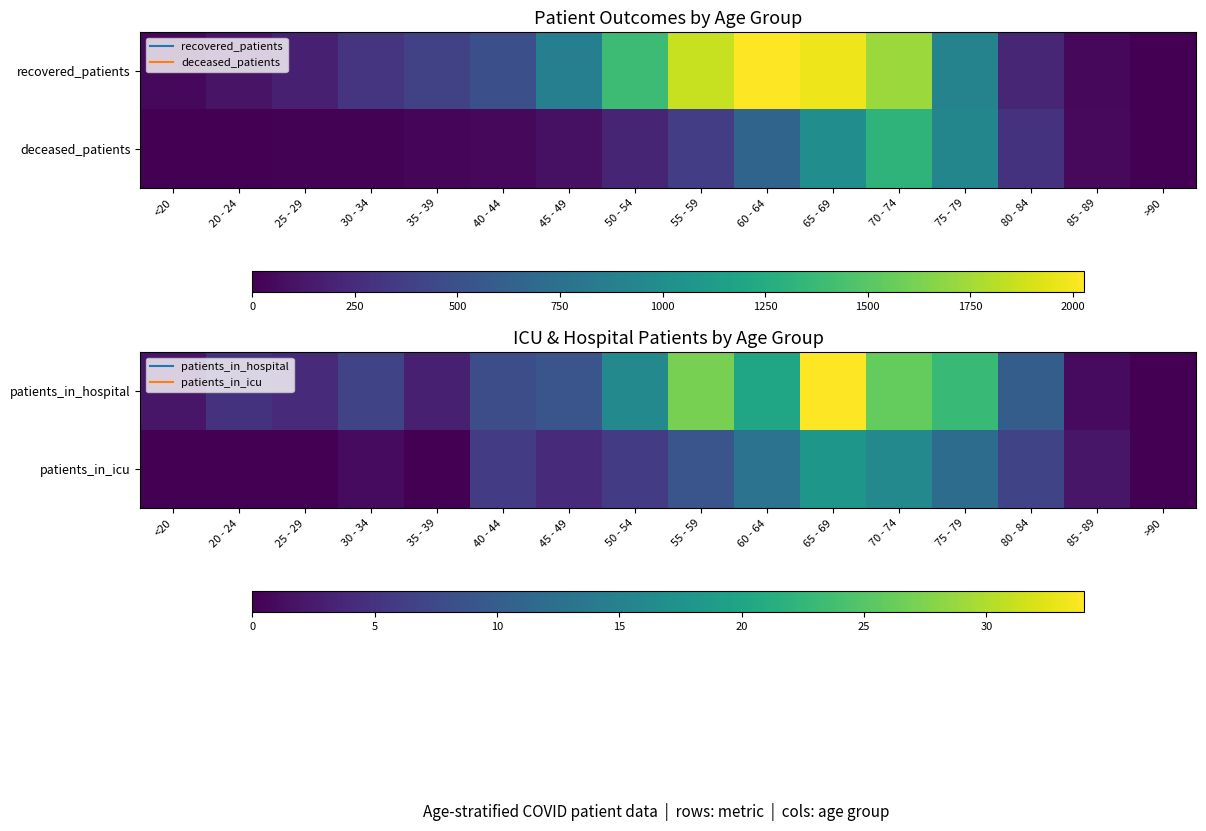

Which has a higher value, >90 or 45 - 49?

45 - 49